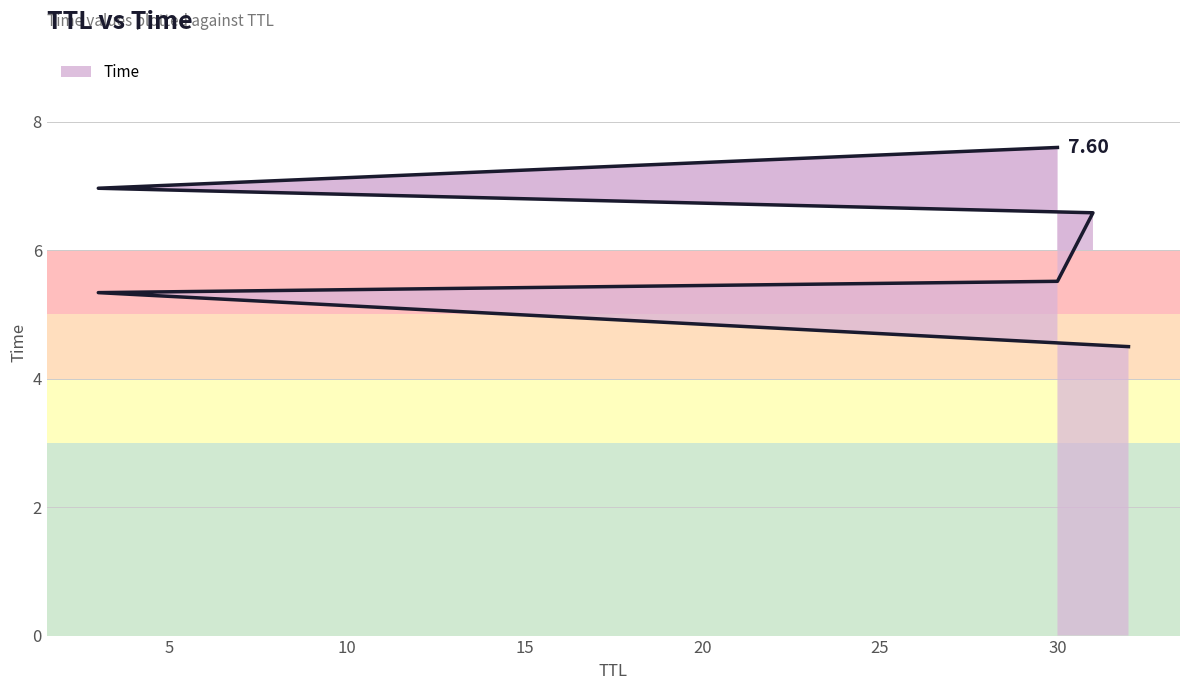

Count the number of data series in this chart.

1